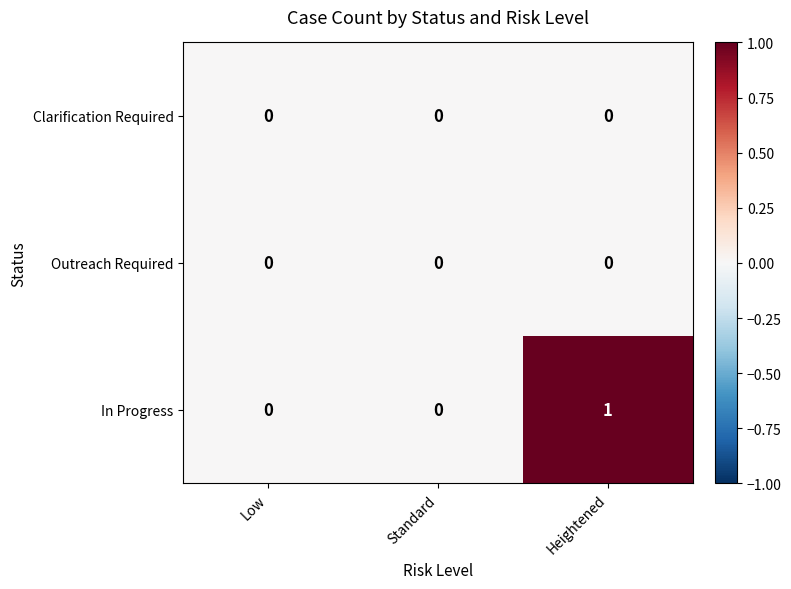

The value of Clarification Required at Standard is 0. True or false?

True